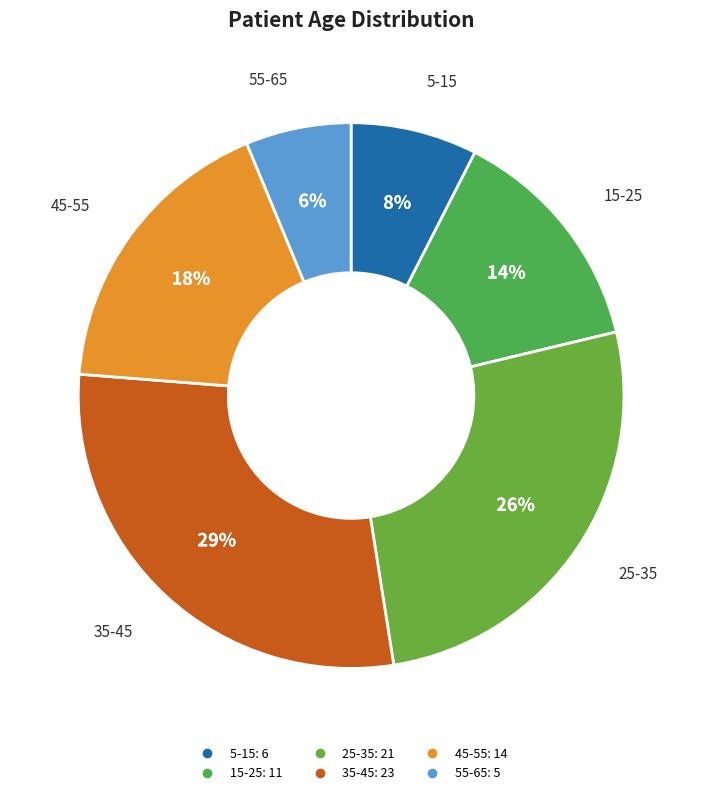

Does 55-65 account for over 50% of the chart?

No